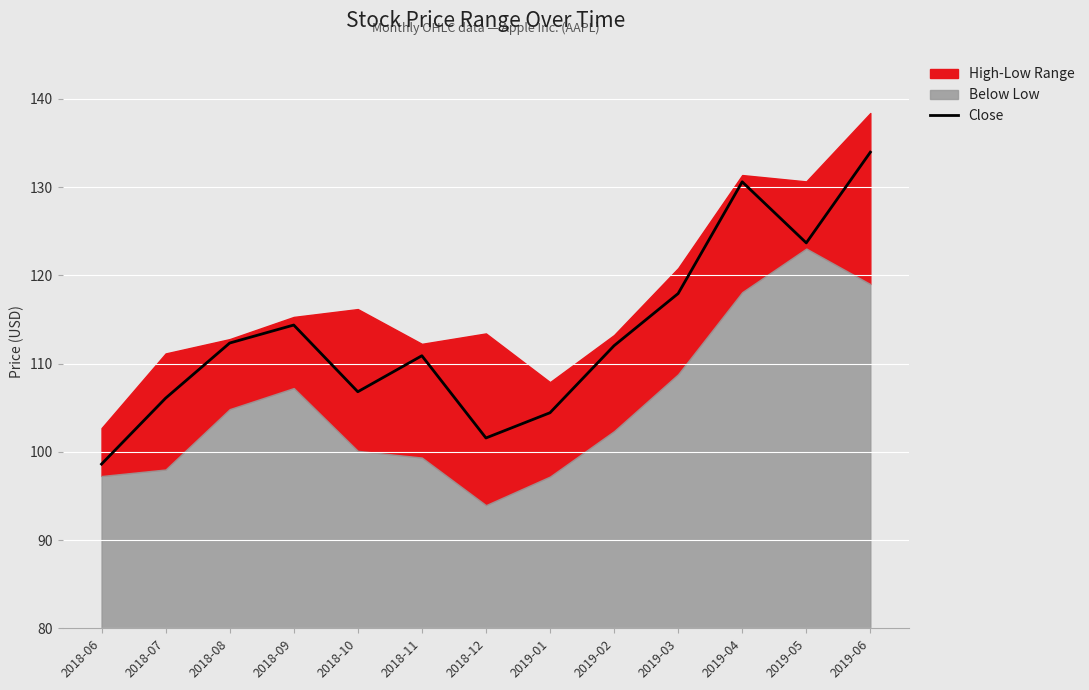

Which category has the highest value across all series?

2019-06